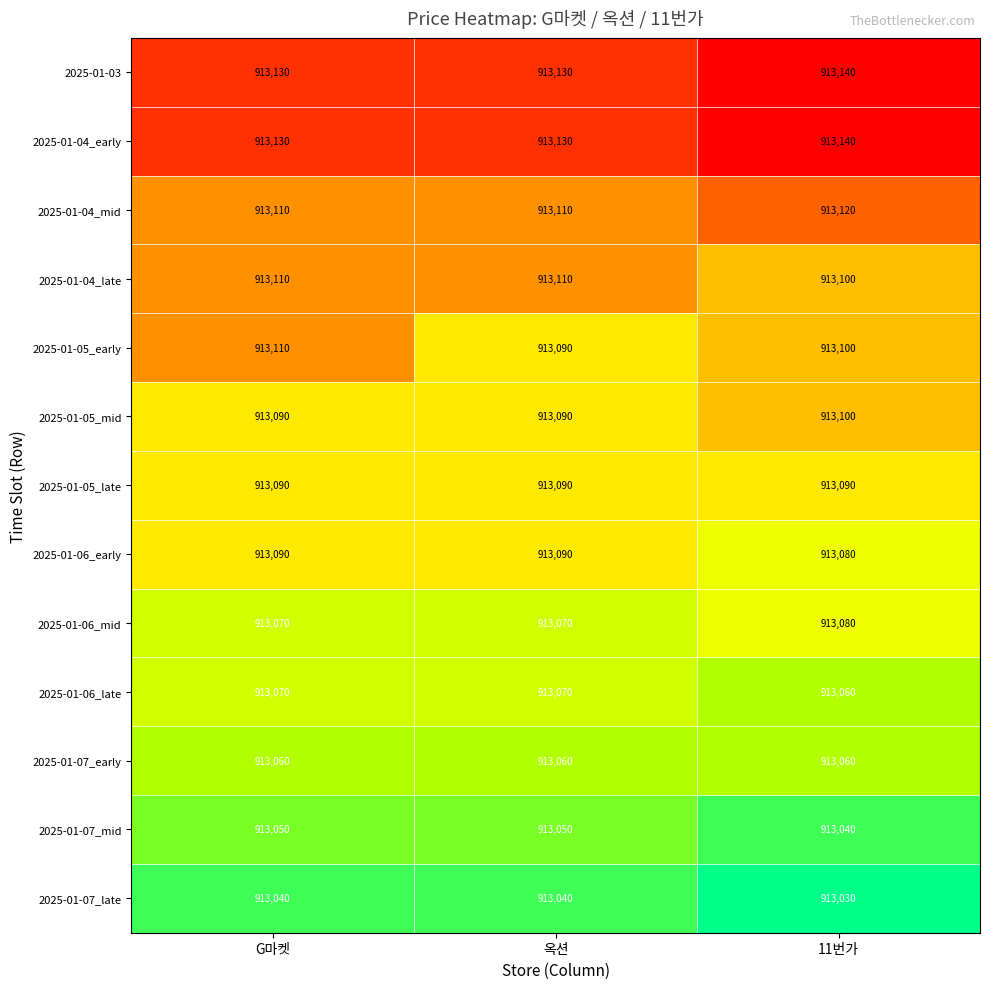

Which series has the largest range (max minus min)?

2025-01-05_early